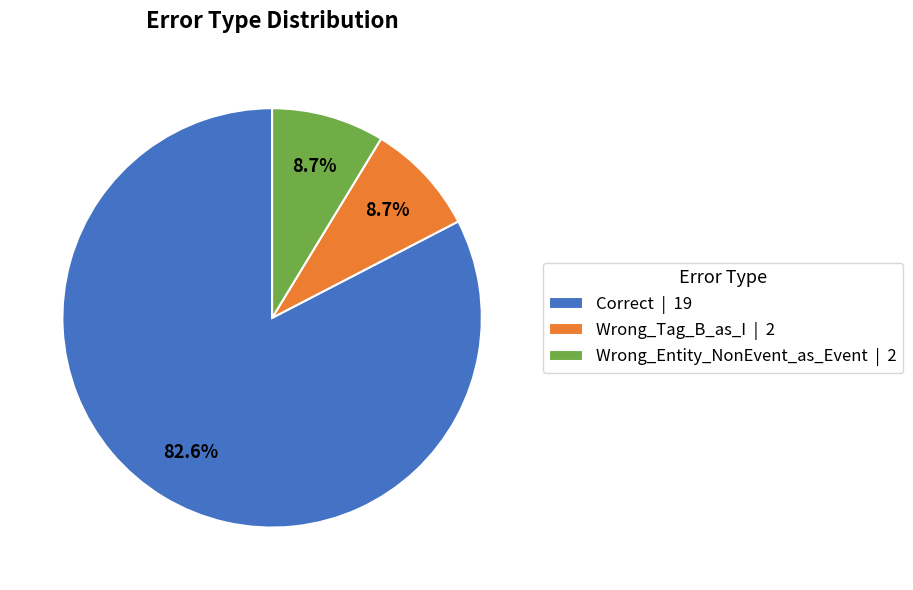

Is there a majority slice in this chart?

Yes